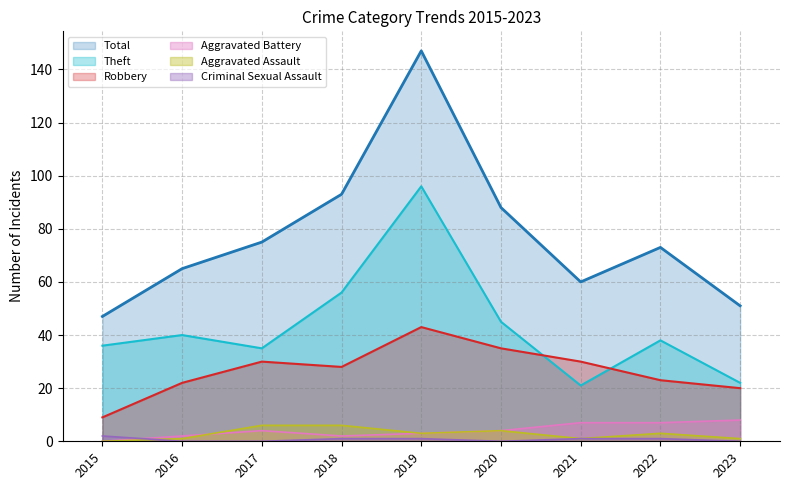

Reading left to right, transcribe all the data shown in this chart.

Robbery: 2015=9	2016=22	2017=30	2018=28	2019=43	2020=35	2021=30	2022=23	2023=20
Theft: 2015=36	2016=40	2017=35	2018=56	2019=96	2020=45	2021=21	2022=38	2023=22
Aggravated Assault: 2015=0	2016=1	2017=6	2018=6	2019=3	2020=4	2021=1	2022=3	2023=1
Aggravated Battery: 2015=0	2016=2	2017=4	2018=2	2019=3	2020=4	2021=7	2022=7	2023=8
Criminal Sexual Assault: 2015=2	2016=0	2017=0	2018=1	2019=1	2020=0	2021=1	2022=1	2023=0
Total: 2015=47	2016=65	2017=75	2018=93	2019=147	2020=88	2021=60	2022=73	2023=51